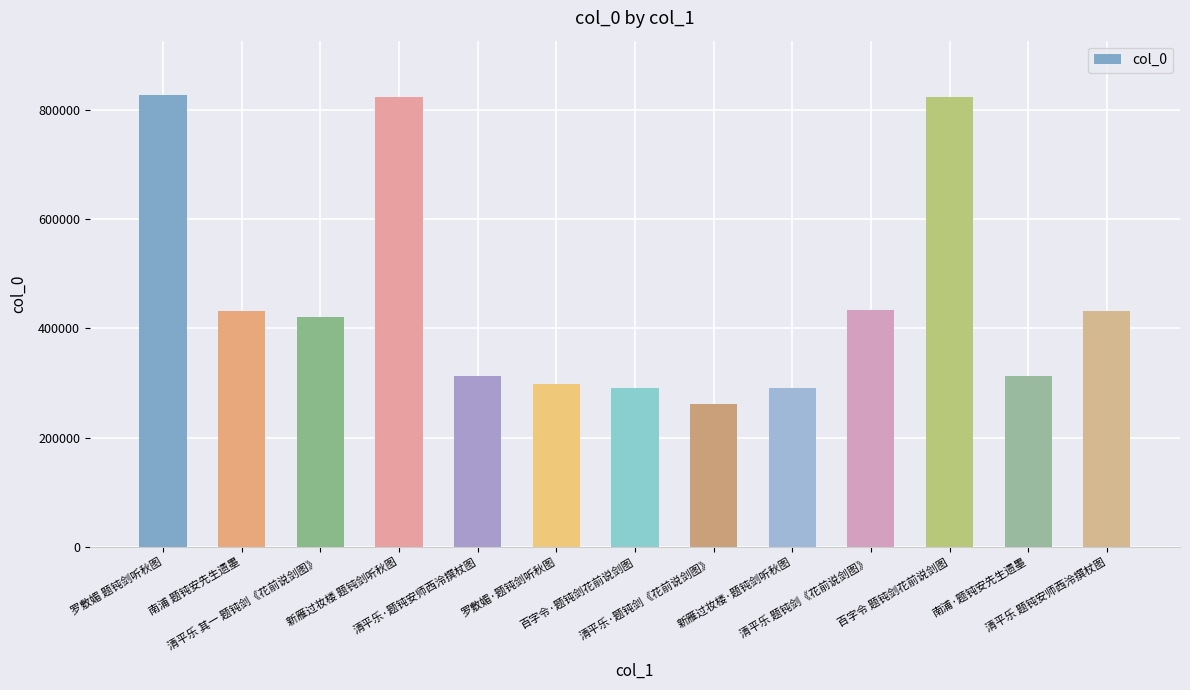

The value at 清平乐·题钝剑《花前说剑图》 is 363246. True or false?

False